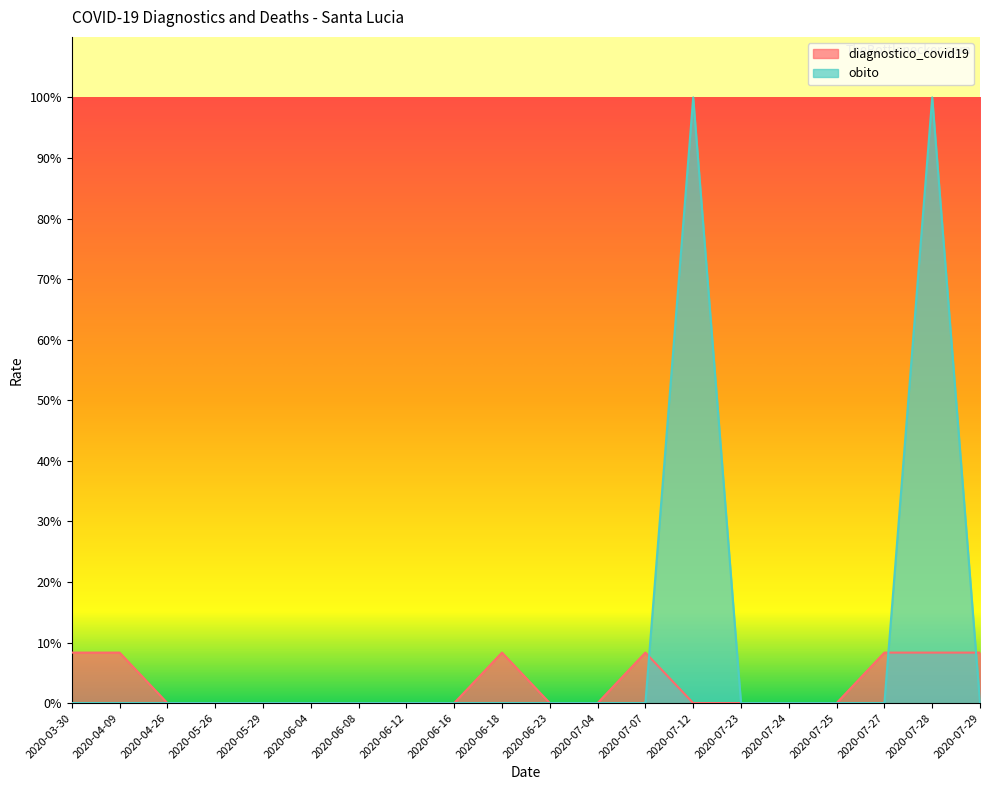

True or false: diagnostico_covid19 and obito cross at least once.

True